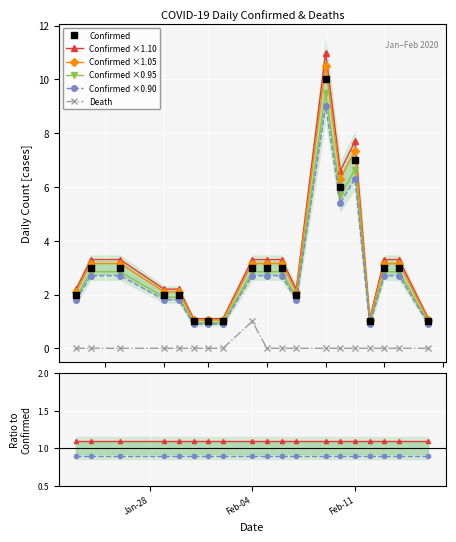

True or false: Confirmed and Death intersect in this chart.

False